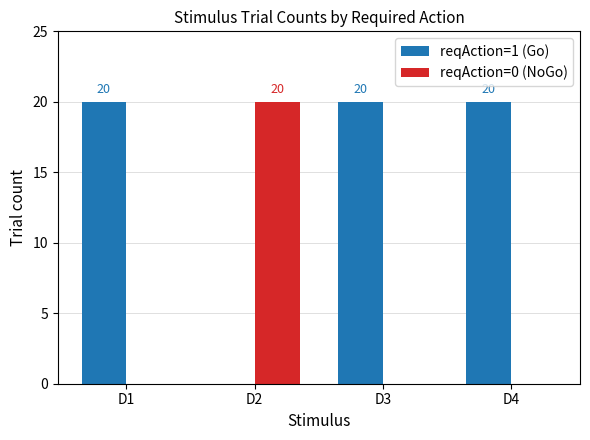

Does the chart contain stacked bars?

No